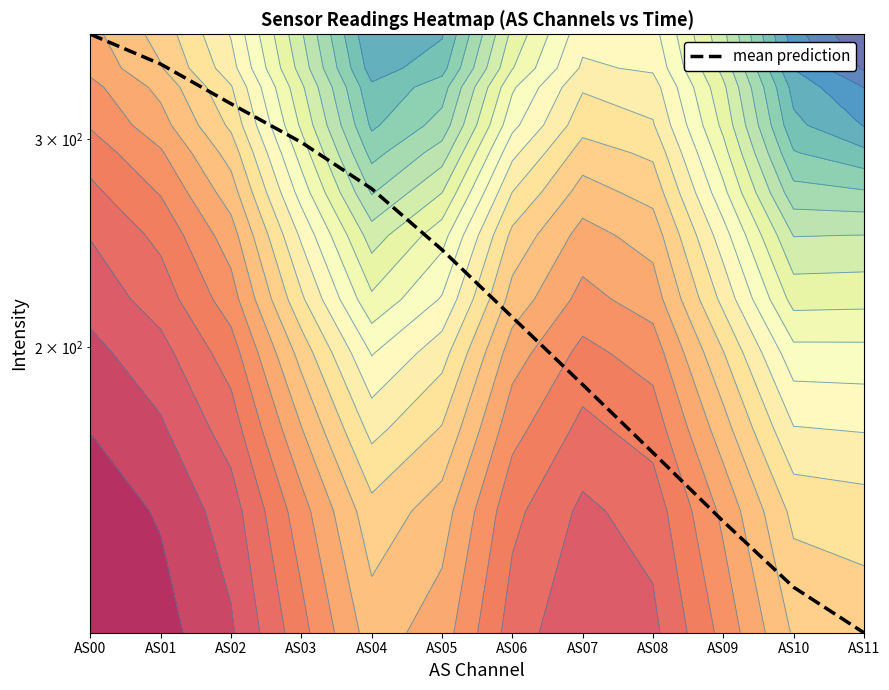

Which category has the lowest value across all series?

AS11